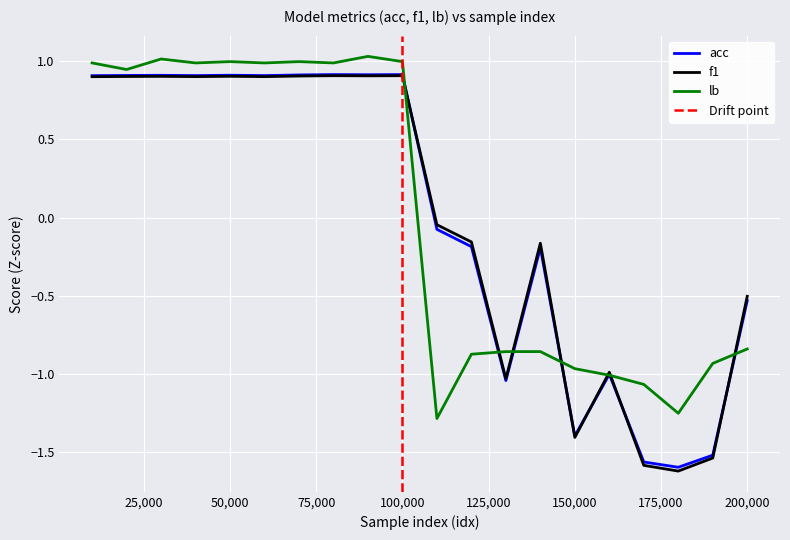

List the series in order of their peak value, lowest first.

f1, acc, lb